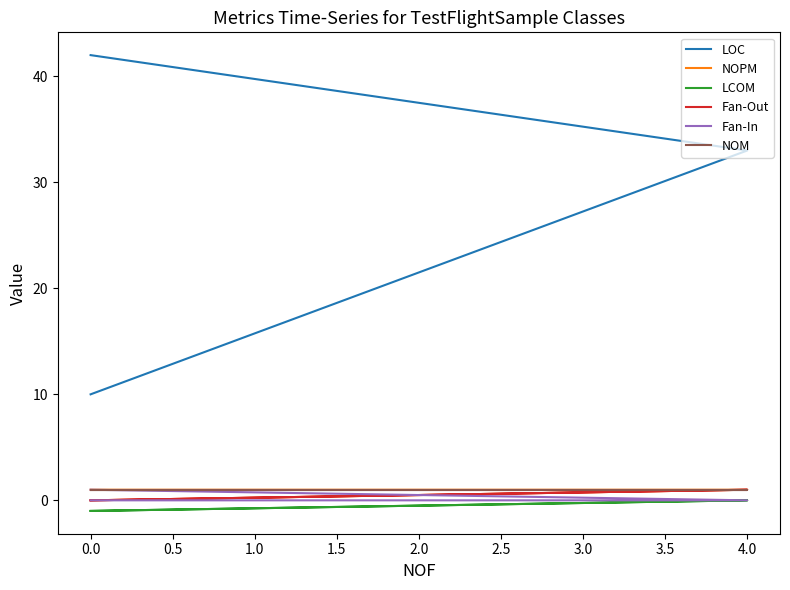

Does the chart have visible grid lines?

No